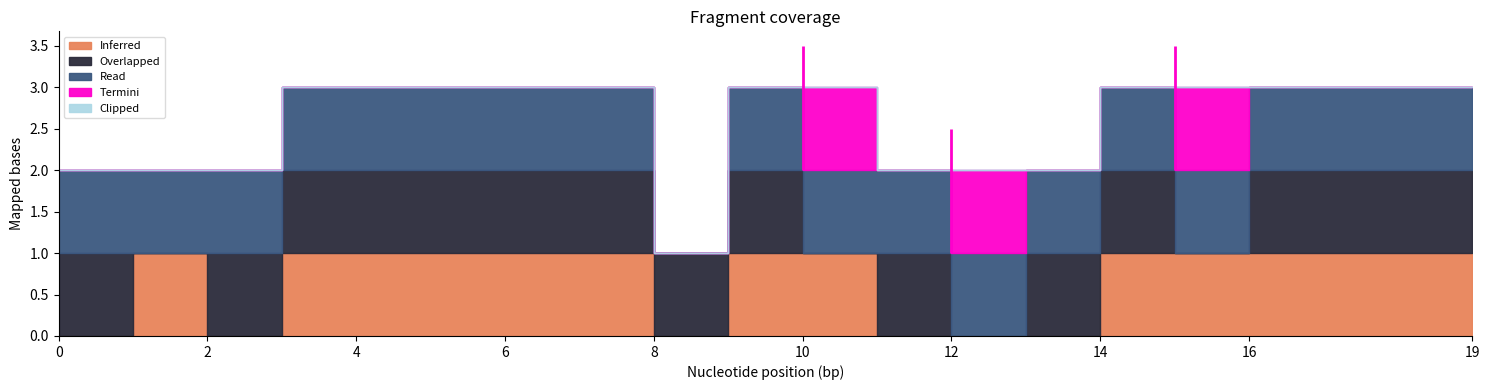

What are all the series names shown in the legend?

Inferred, Overlapped, Read, Termini, Clipped